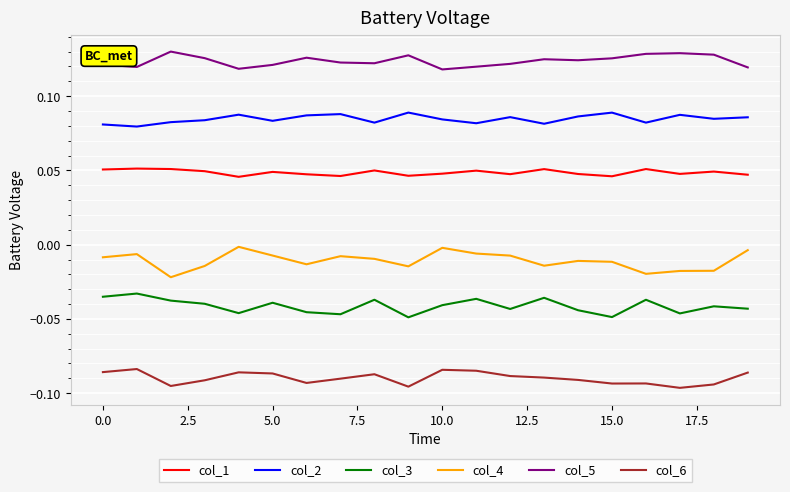

Rank the series by their maximum value, from highest to lowest.

col_5, col_2, col_1, col_4, col_3, col_6